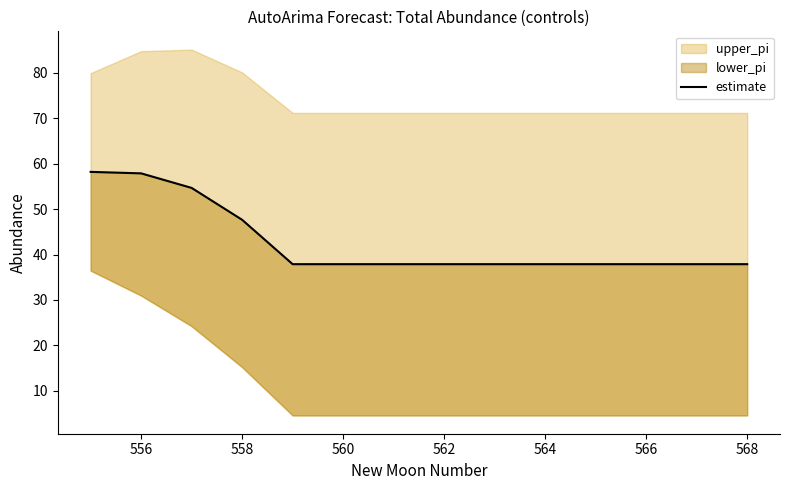

What is the ratio of the value at 564 to the value at 568?

1.0